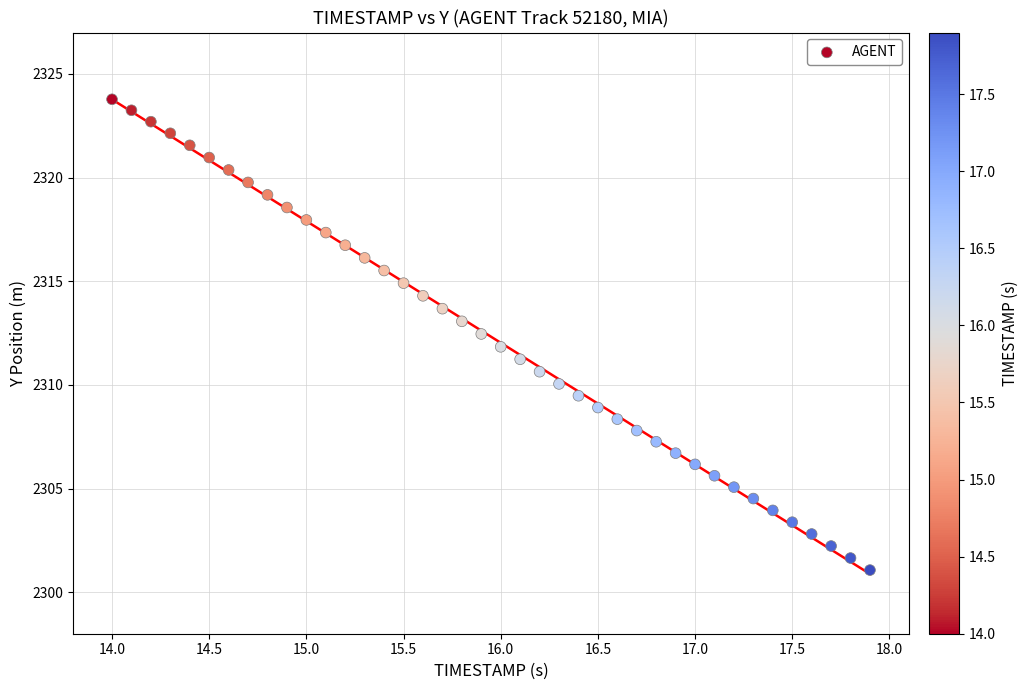

What is the range of Y values (max minus min)?

22.7